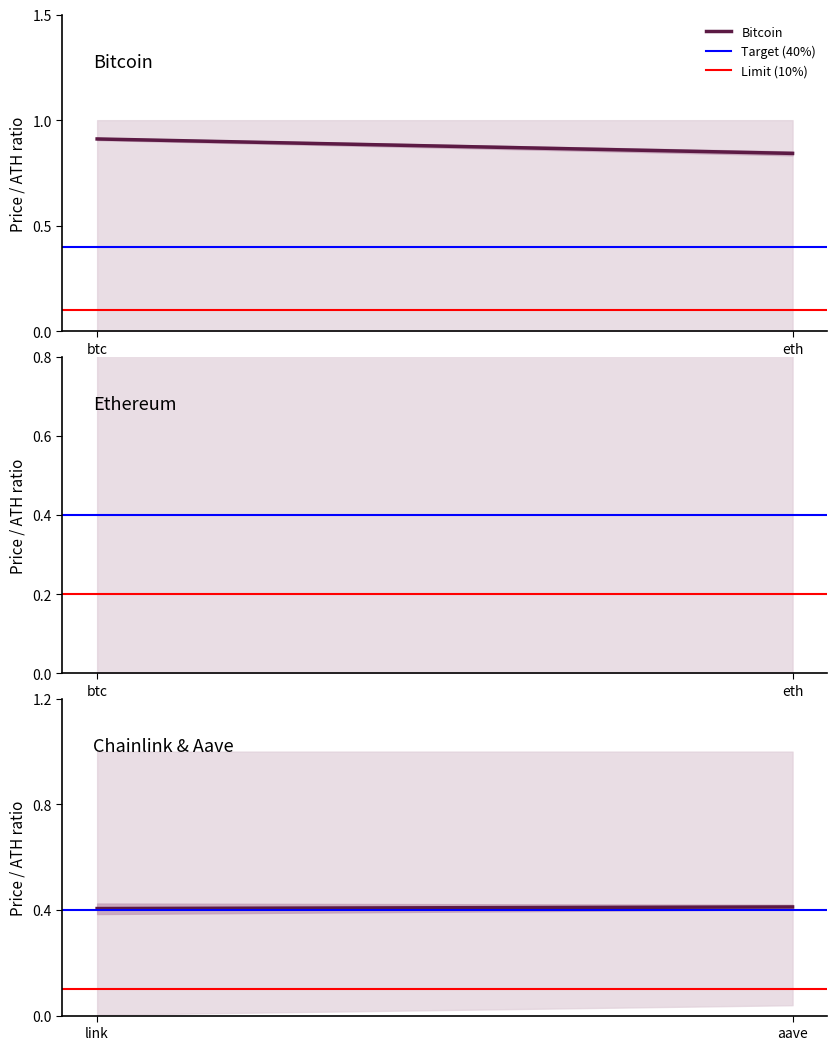

What is the value of the Target (40%) point at the 2nd from the left?

0.4